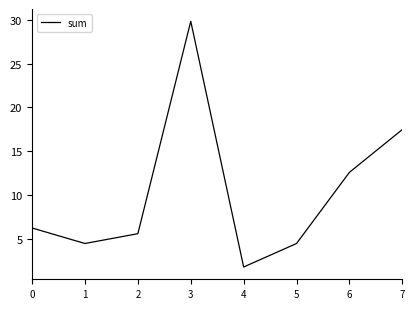

What is the change in value from 2 to 3?

+24.3